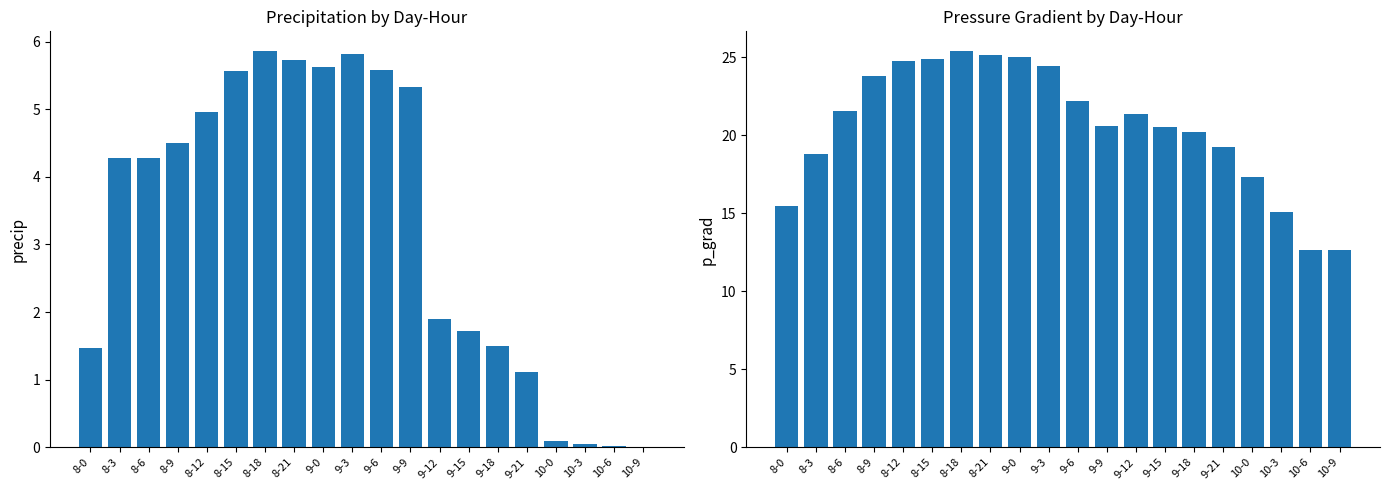

List the labels in order of p_grad value, largest first.

8-18, 8-21, 9-0, 8-15, 8-12, 9-3, 8-9, 9-6, 8-6, 9-12, 9-9, 9-15, 9-18, 9-21, 8-3, 10-0, 8-0, 10-3, 10-6, 10-9